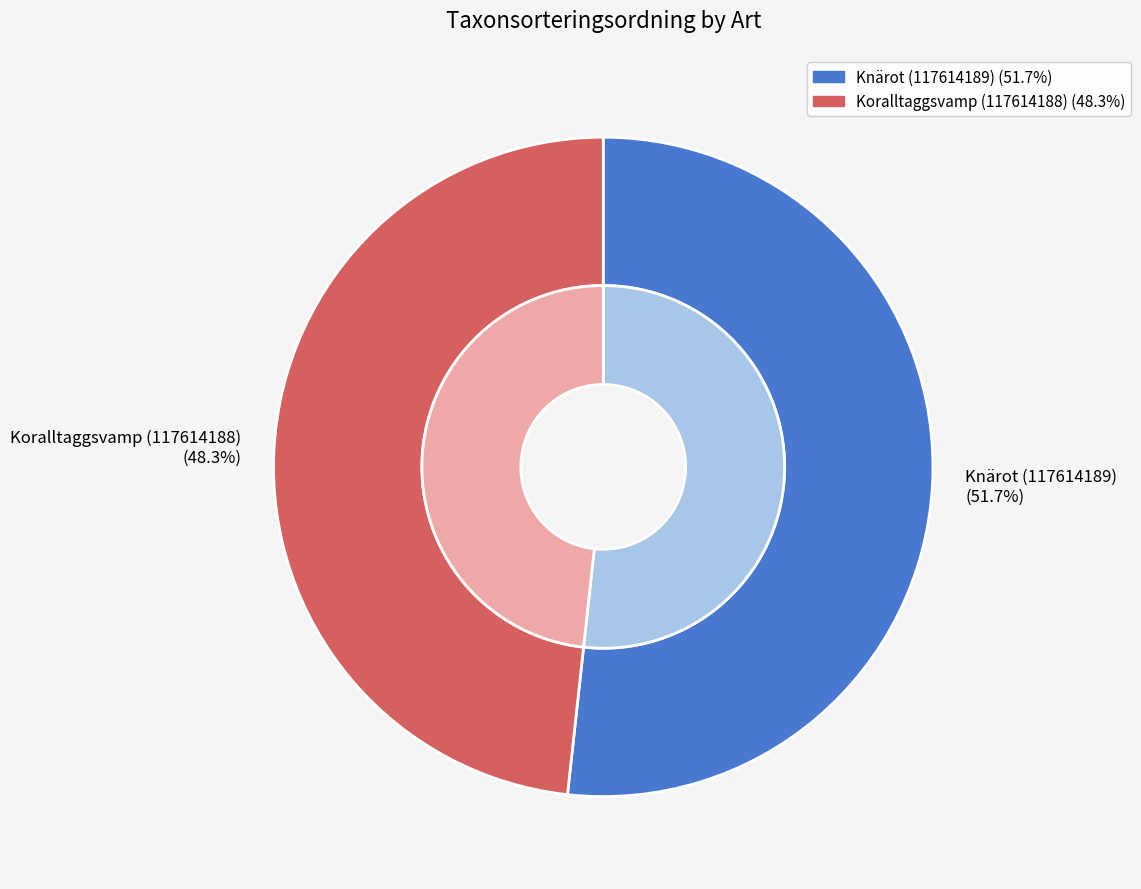

Count the number of slices in the pie.

2